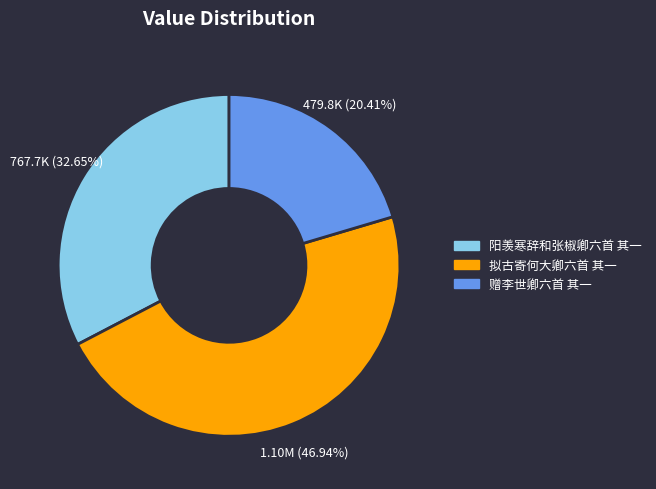

What percentage is NOT represented by 赠李世卿六首 其一?

79.6%